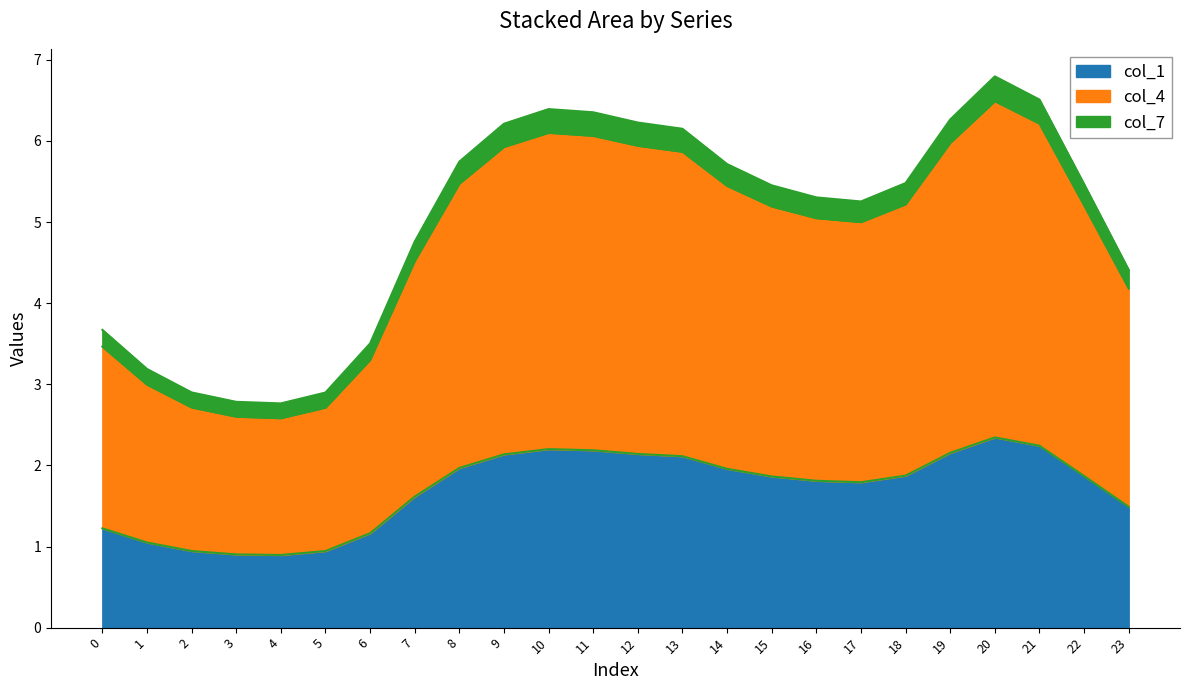

At which label is col_1 closest to 1?

1